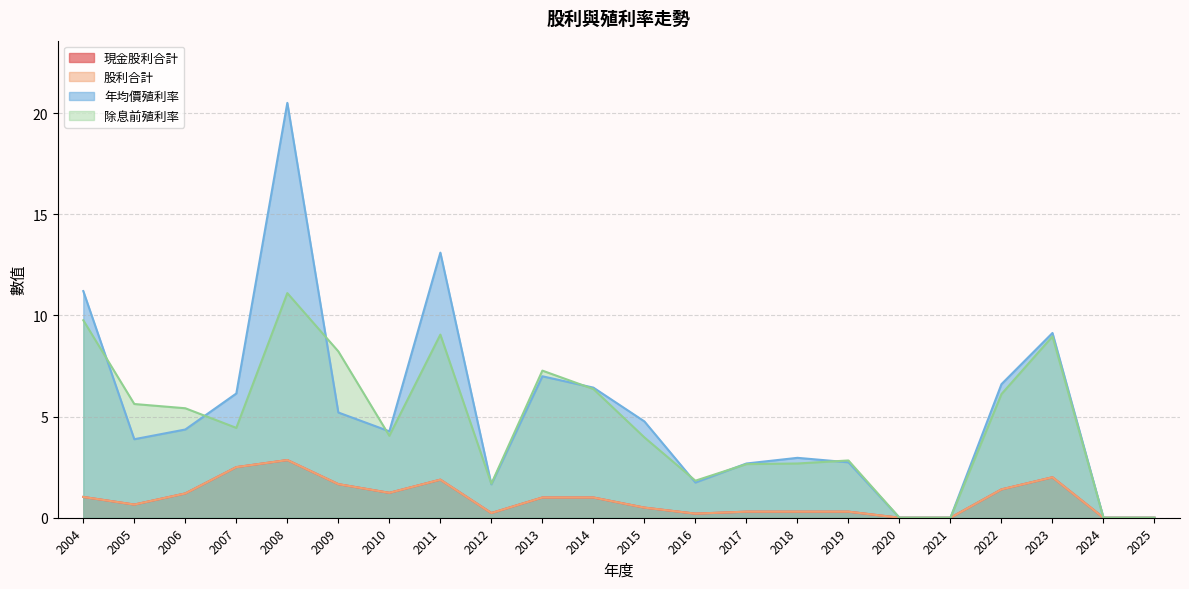

True or false: 股利合計 and 除息前殖利率 cross at least once.

False